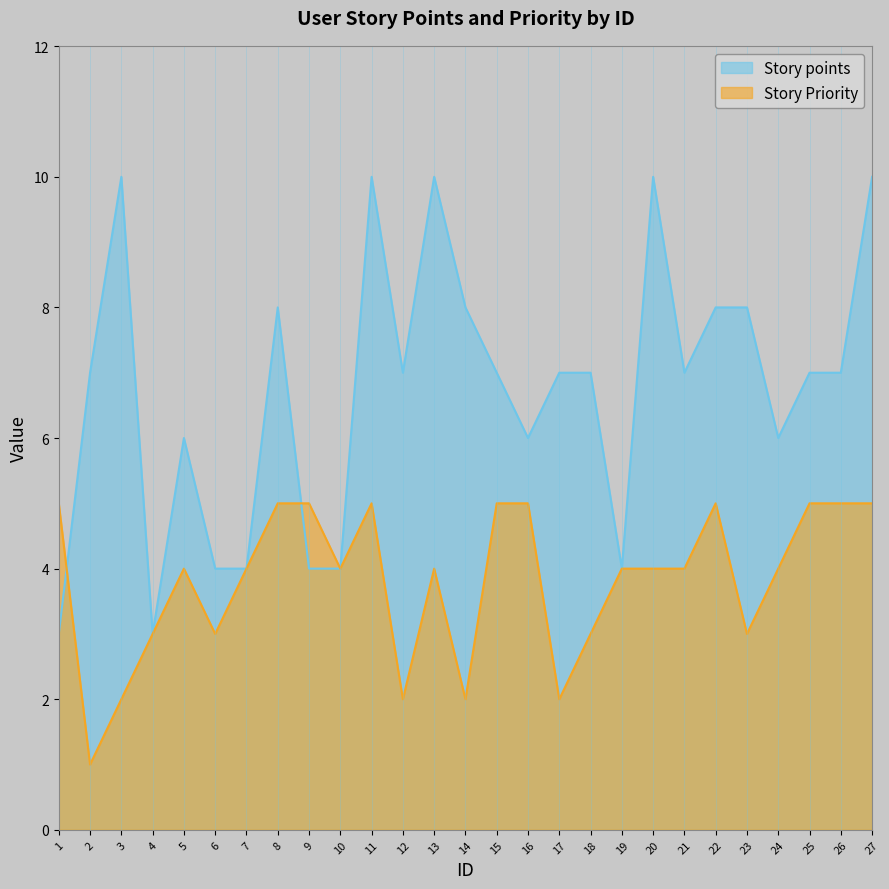

How many lines are shown in the chart?

2